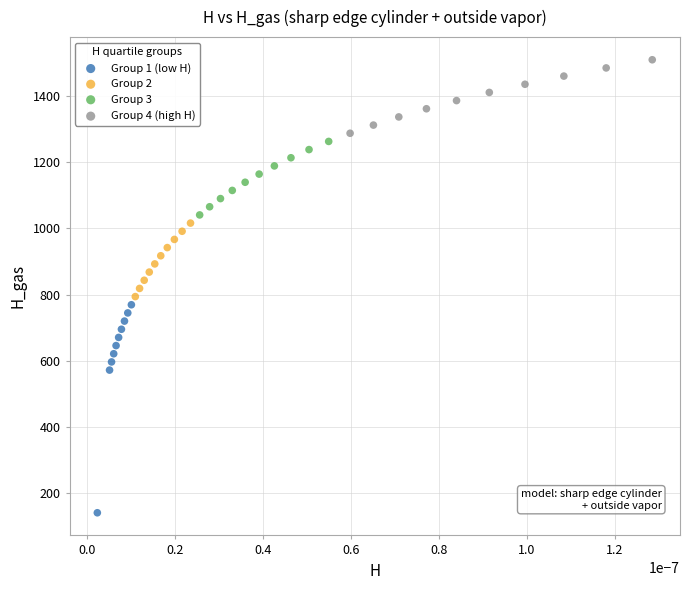

What are all the series names shown in the legend?

Group 1 (low H), Group 2, Group 3, Group 4 (high H)